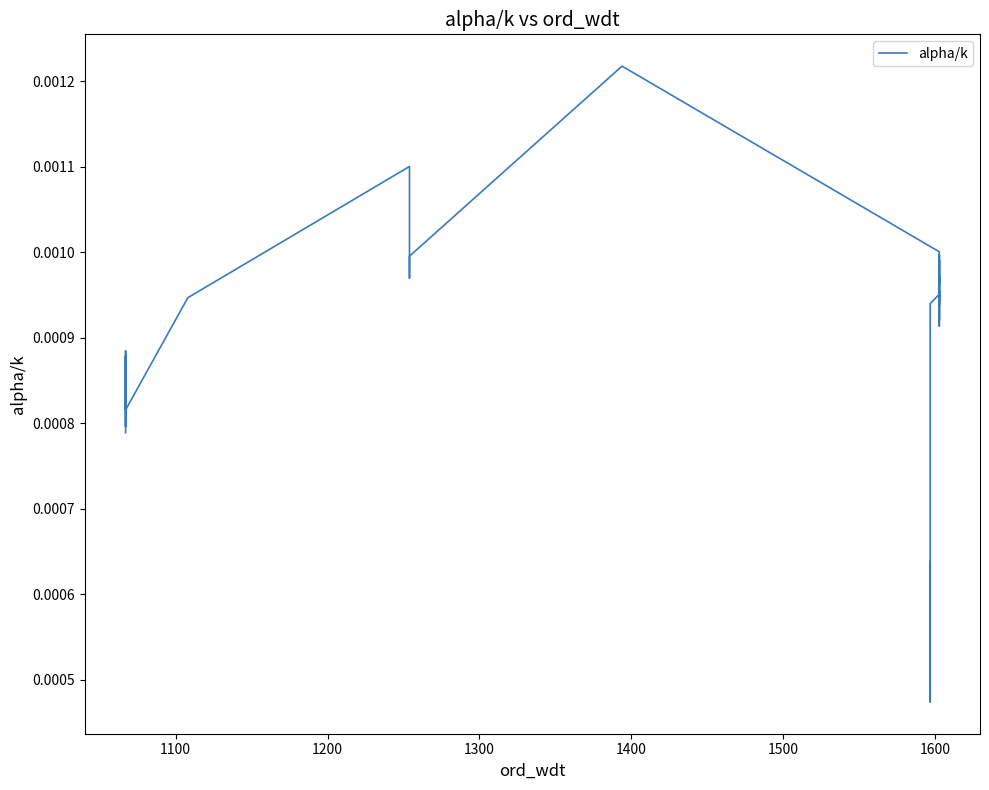

How many lines are shown in the chart?

1